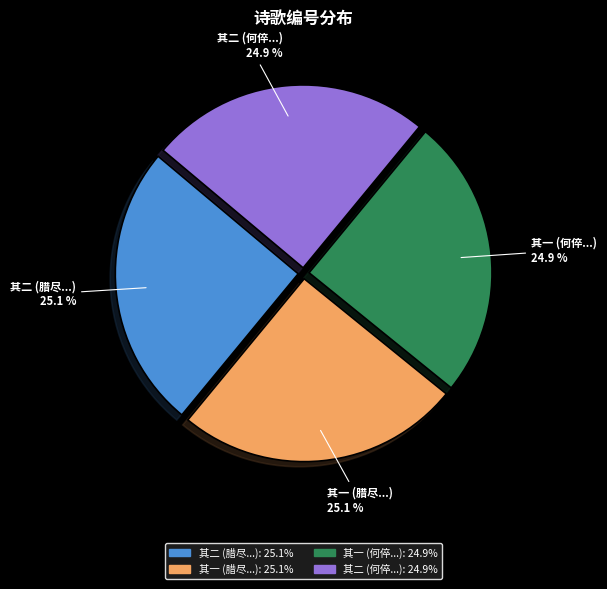

Does 其一 (何倅...) account for over 50% of the chart?

No